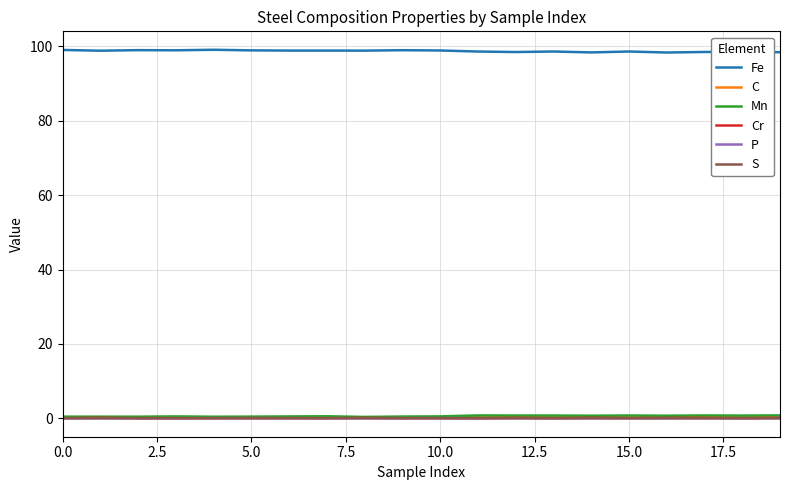

Which series has the largest total across all categories?

Fe